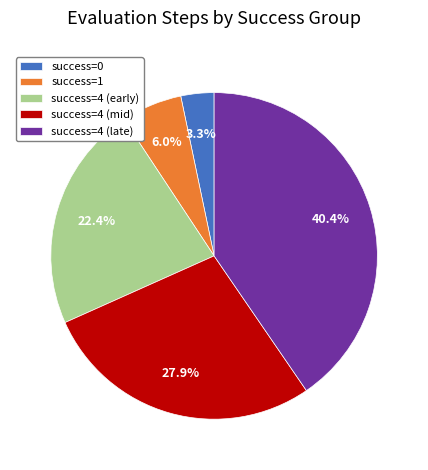

How many slices are in this pie chart?

5